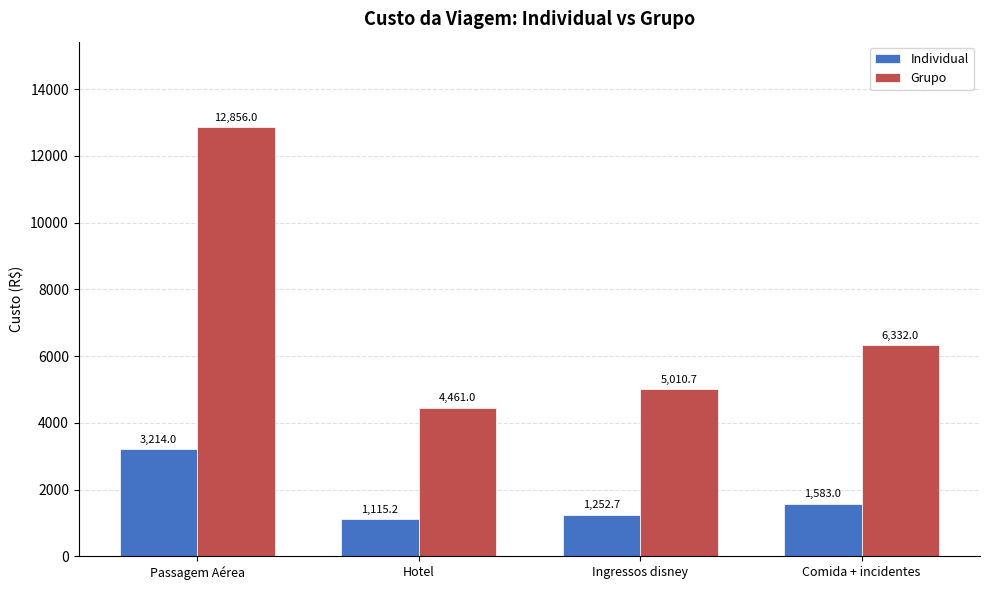

What is the total value across all series at Ingressos disney?

6263.4